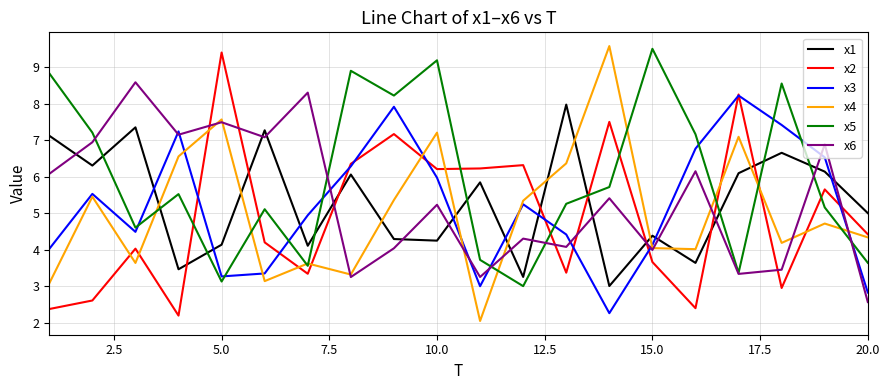

What is the maximum value shown in the chart?

9.6